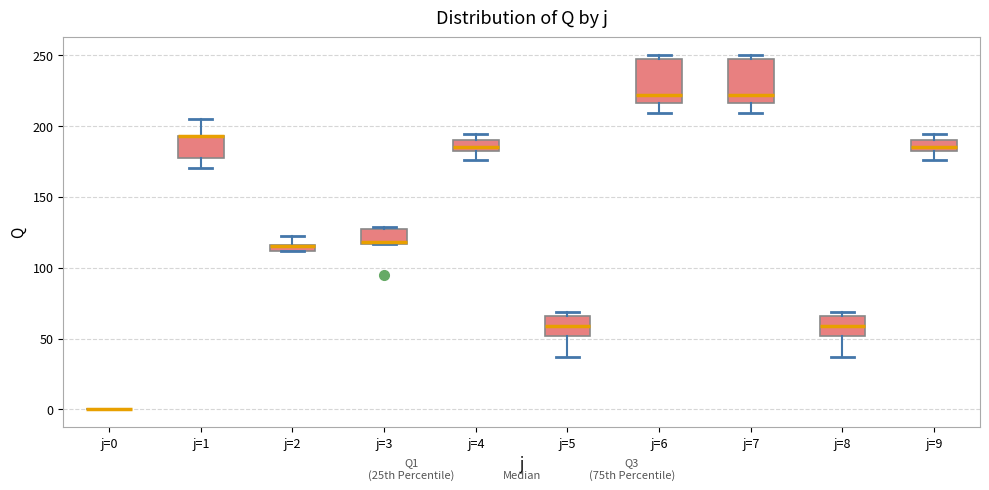

Where is the lower edge of the box for j=7 on the y-axis? The values are not printed on the chart, so give them approximately, as read against the axis.

215